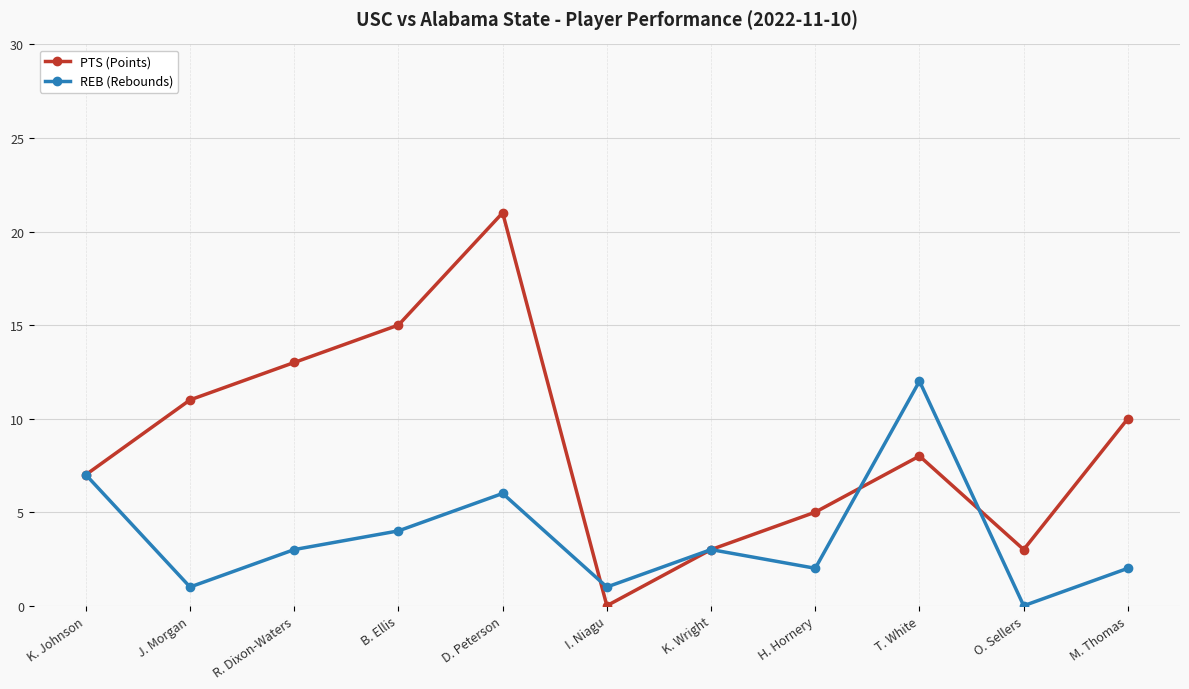

What is the value of the REB (Rebounds) point at the 11th from the left?

2